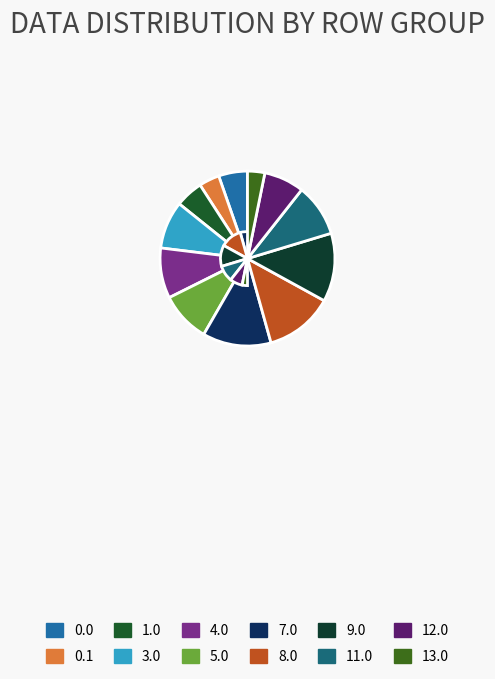

Is it true that 3.0 is 9% of the pie?

True